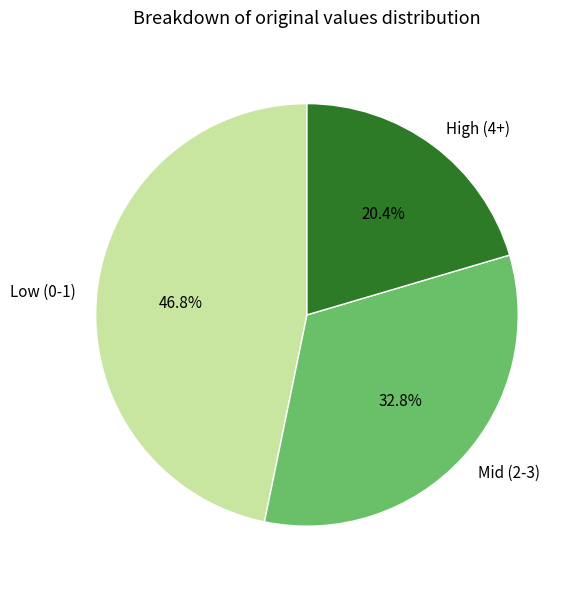

Rank the categories by value from highest to lowest.

Low (0-1), Mid (2-3), High (4+)